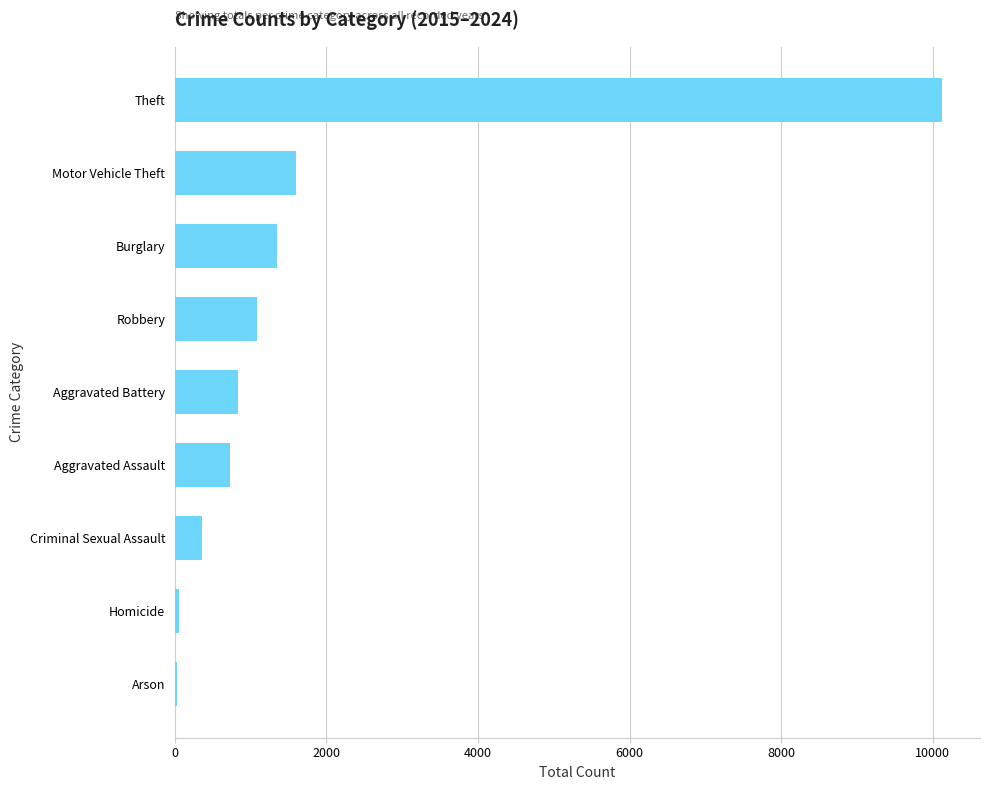

Is it true that the value at Theft is 10119?

True